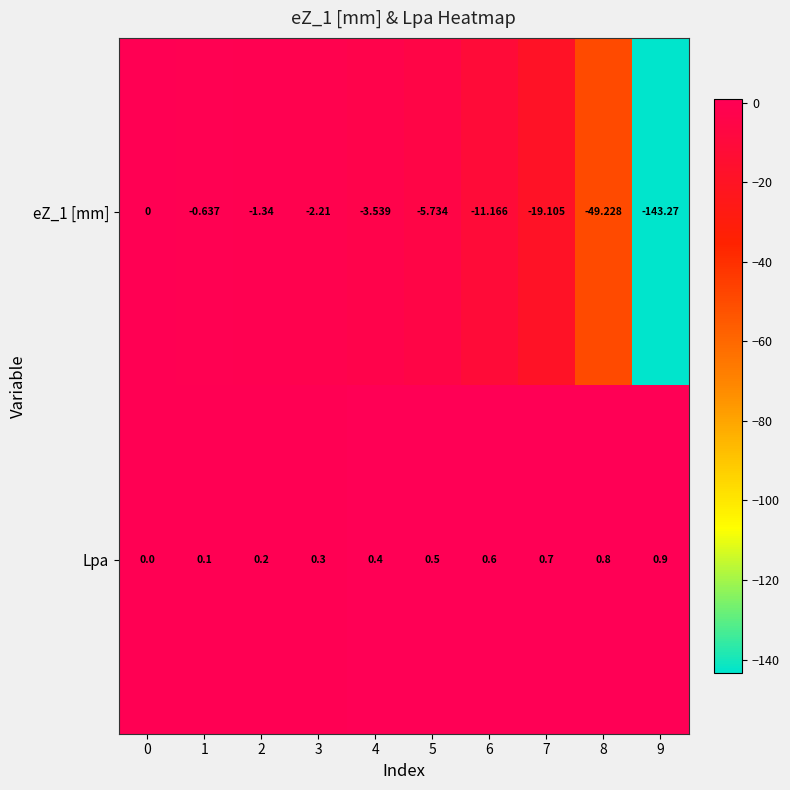

Which series has the largest total across all categories?

Lpa